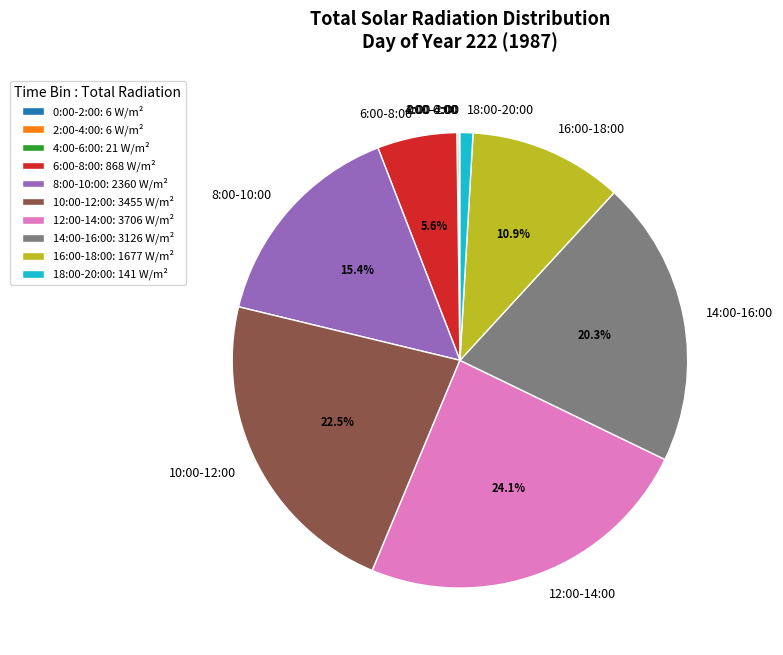

Is the sum of 8:00-10:00 and 6:00-8:00 greater than half?

No